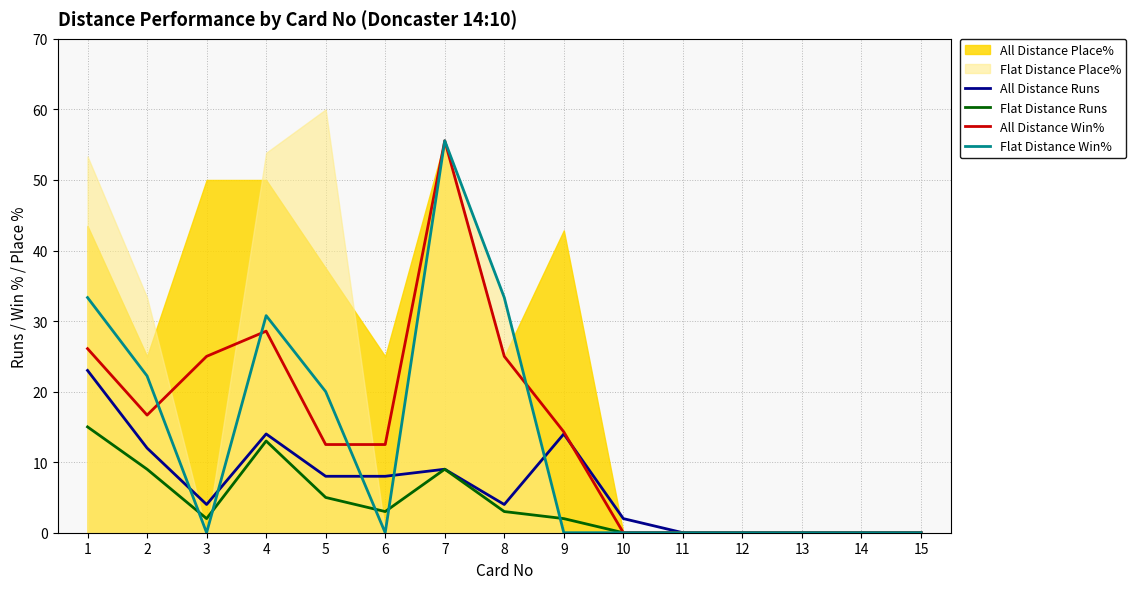

Is the value of Flat Distance Runs at 5 greater than the value of Flat Distance Win% at 7?

No